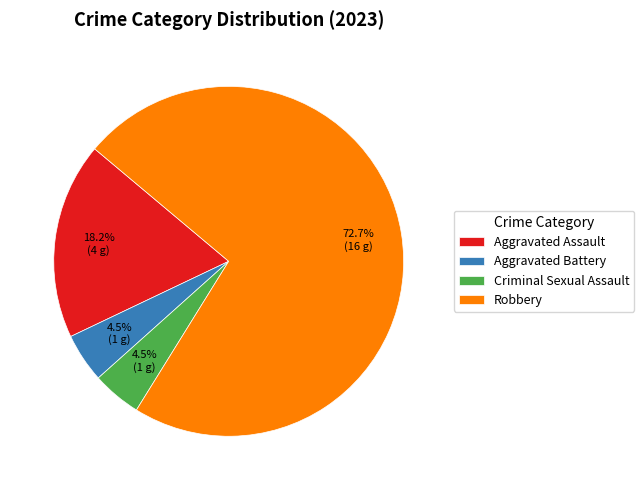

What percentage is the Robbery slice, to the nearest percent?

73%